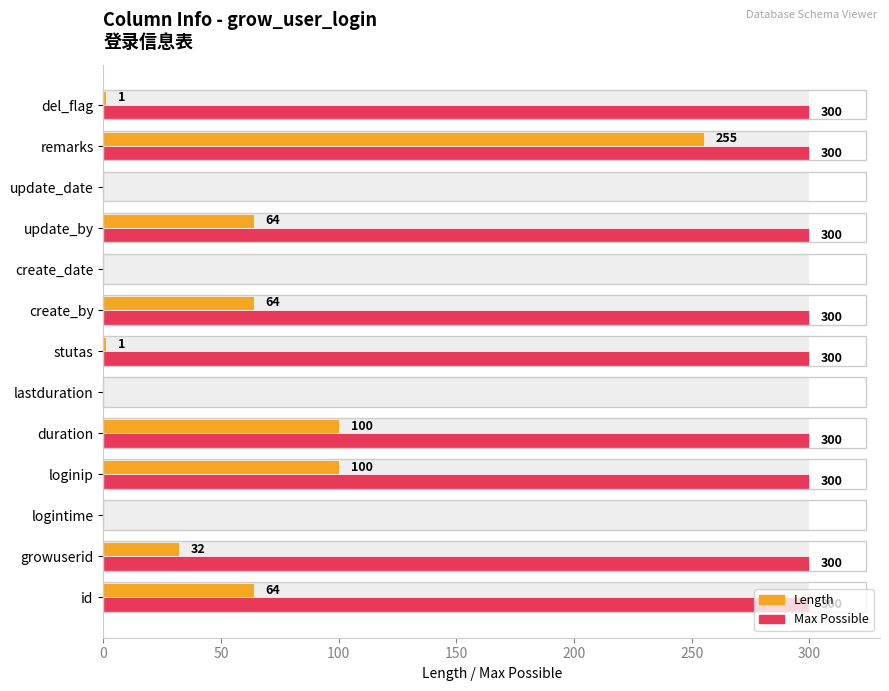

Count the number of categories in the chart.

13